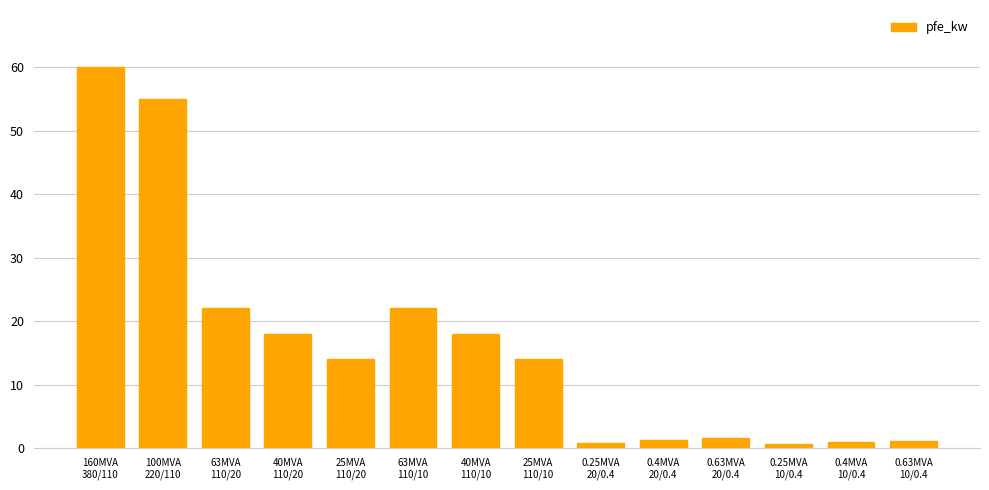

What position from the right is 0.25MVA
10/0.4?

3